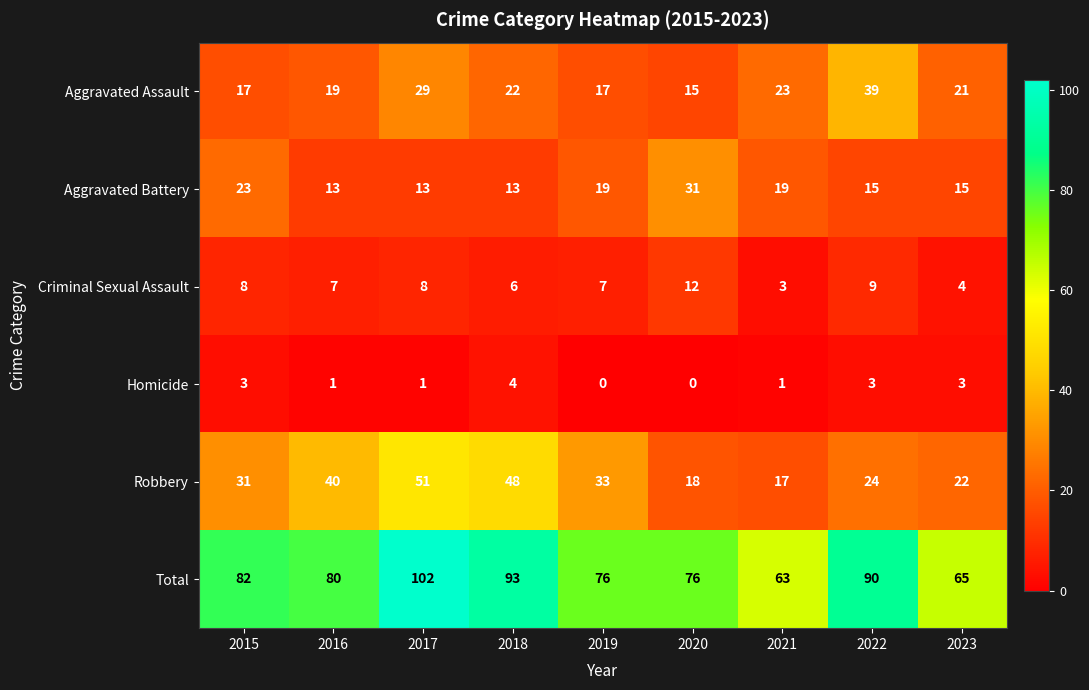

List the series in order of their peak value, lowest first.

Homicide, Criminal Sexual Assault, Aggravated Battery, Aggravated Assault, Robbery, Total